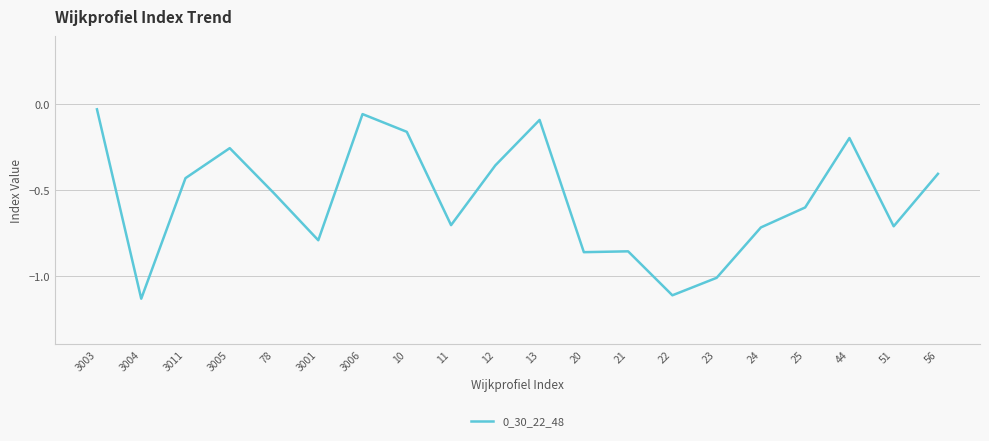

True or false: the data shows -1.2 at 20.

False